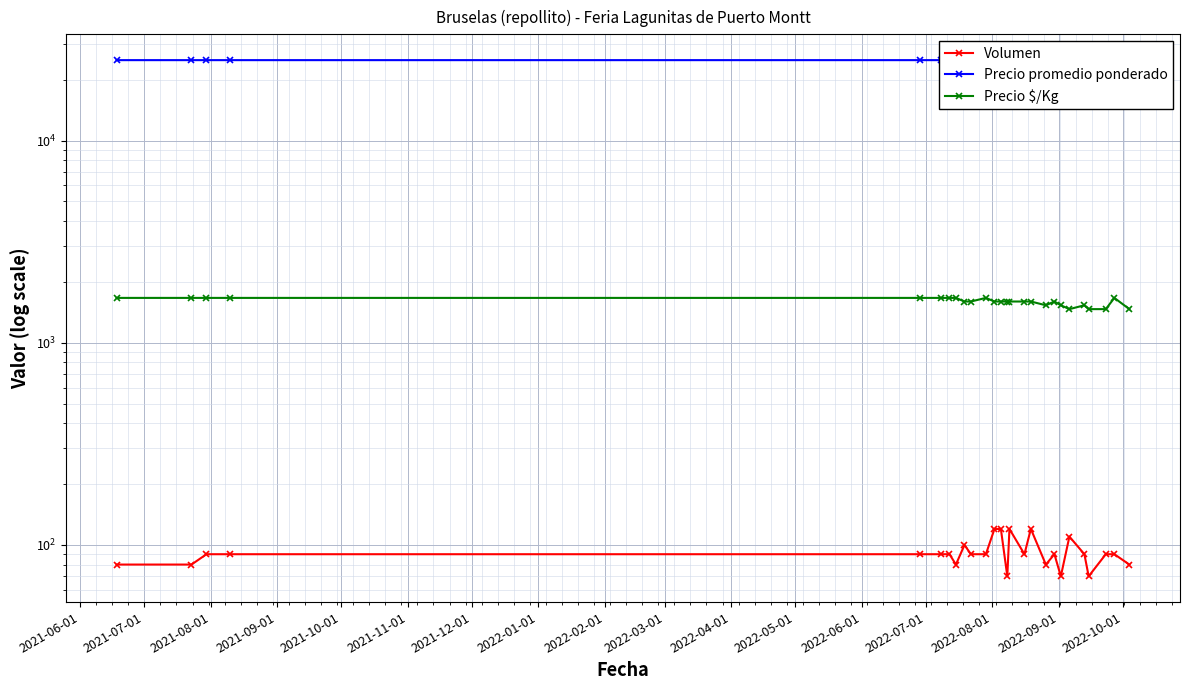

What is the minimum value for Volumen?

70